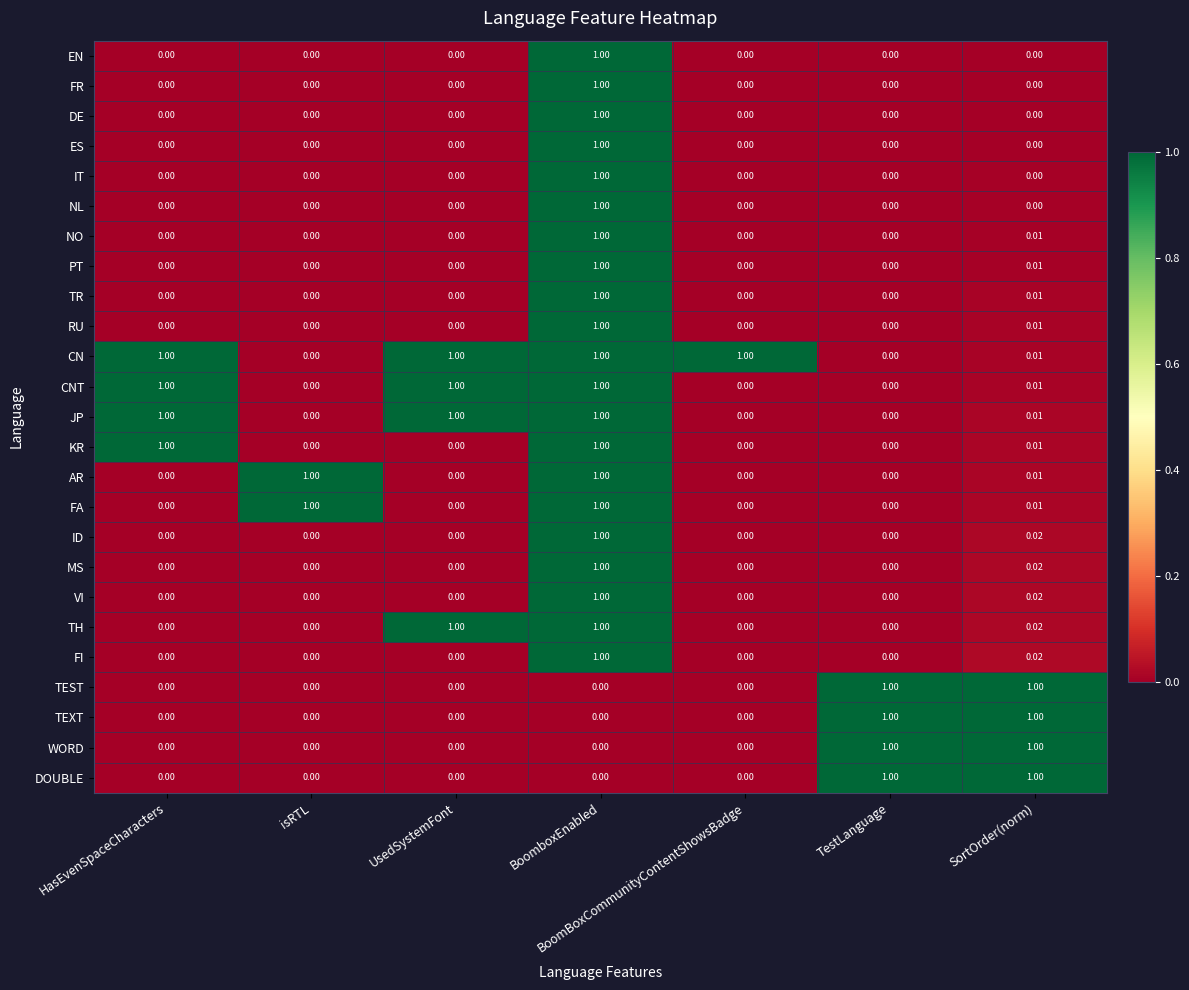

Which series has the largest total across all categories?

CN